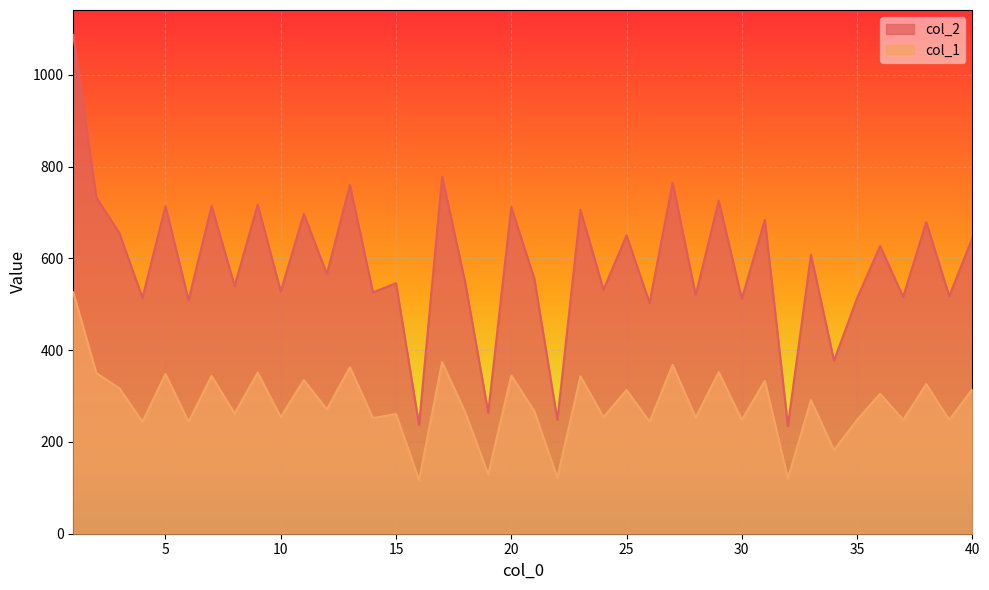

How many values in the col_2 series are below 566?

20